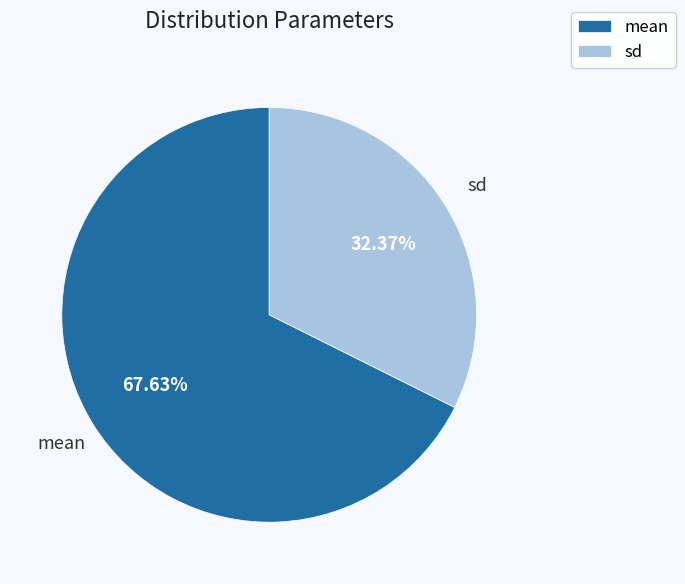

To the nearest percent, what portion does mean represent?

68%